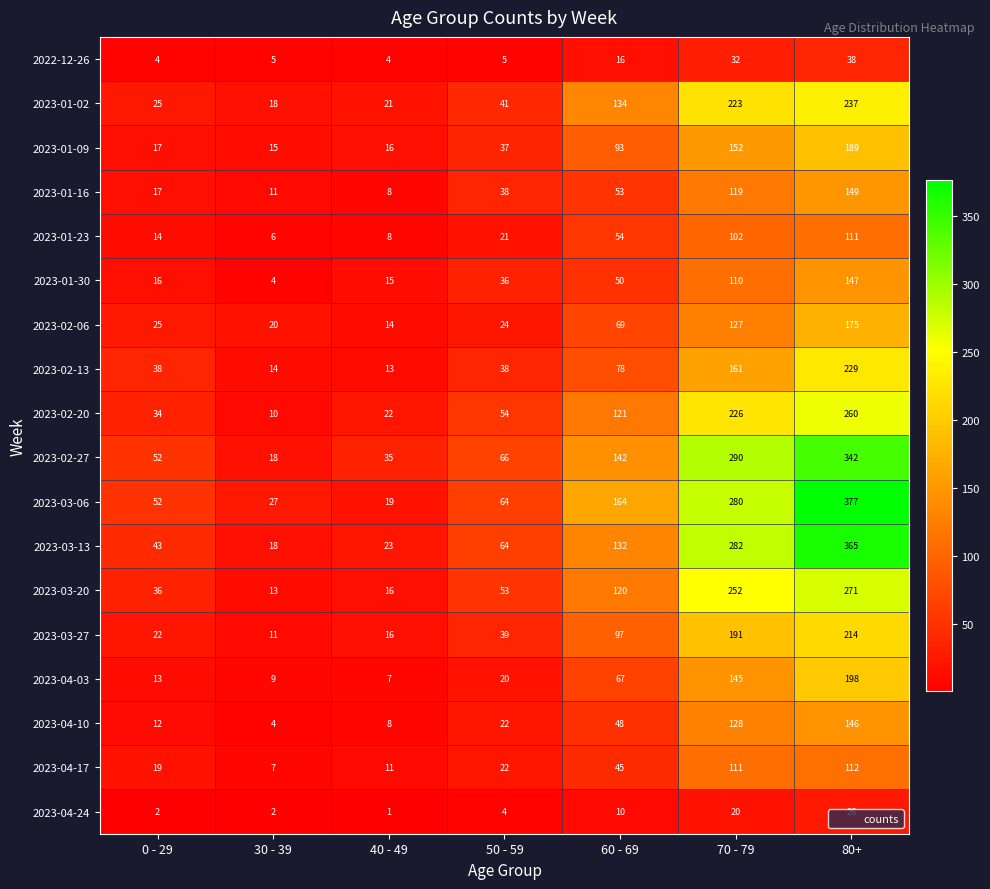

At which category is the sum across all series the highest?

80+